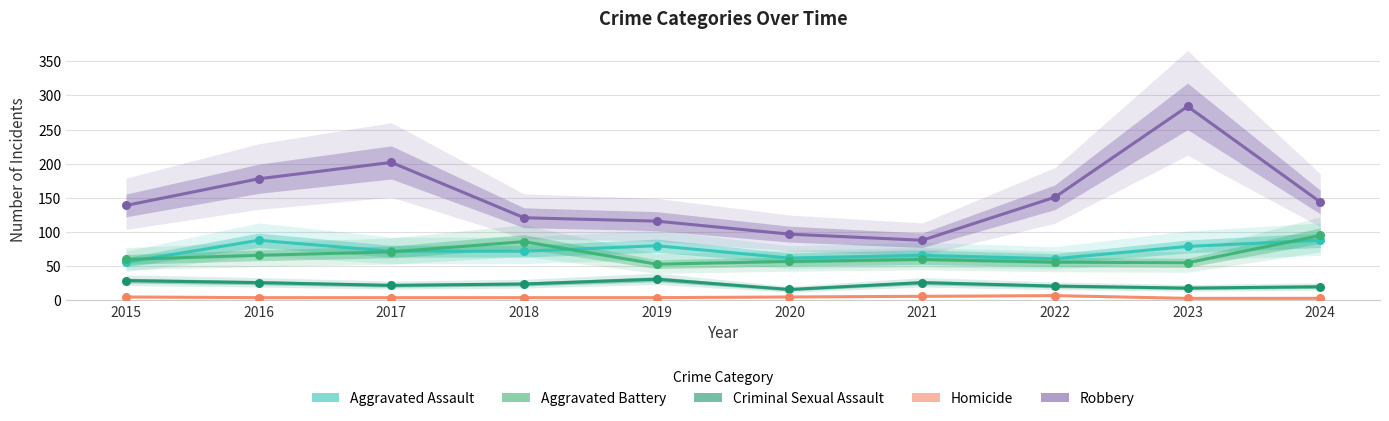

Is the value of Robbery at 2024 greater than the value of Homicide at 2020?

Yes